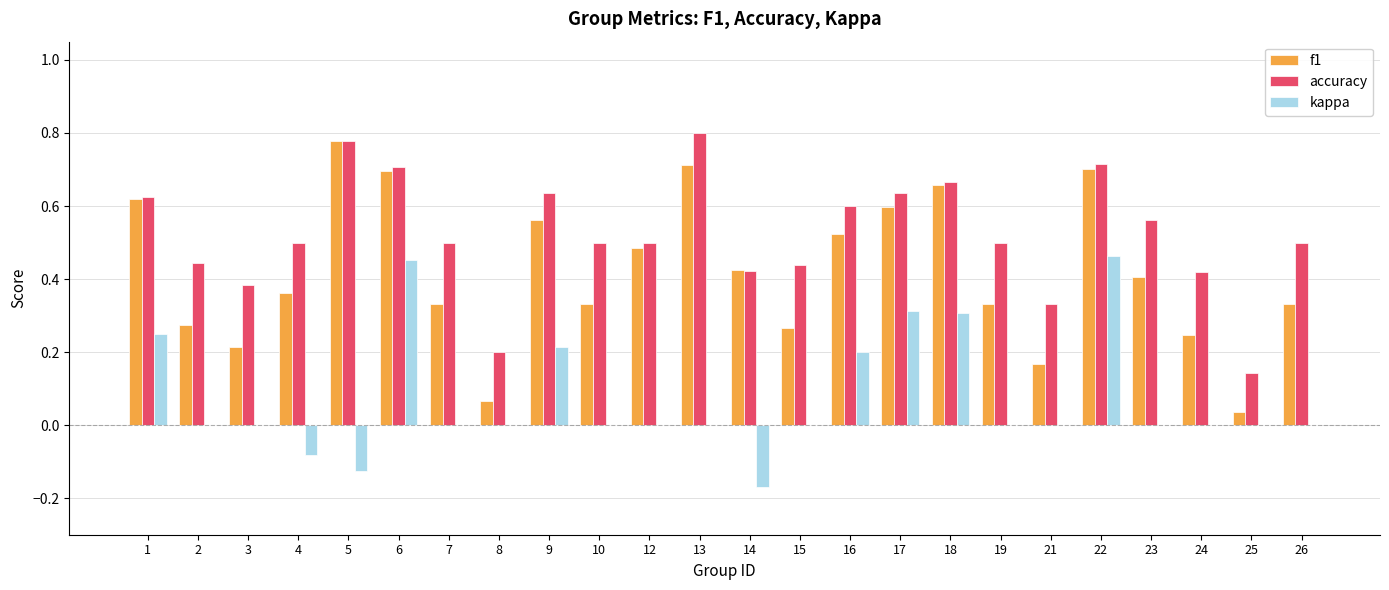

At which label does f1 reach its peak?

5